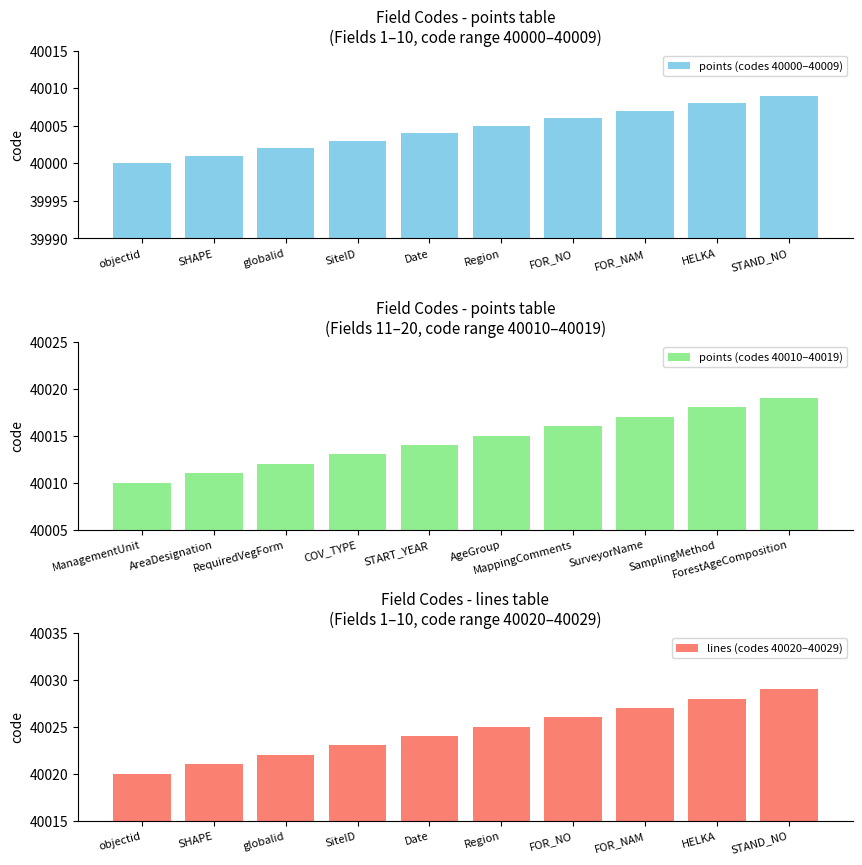

Is it true that points (codes 40000–40009) equals 40005 at Region?

True